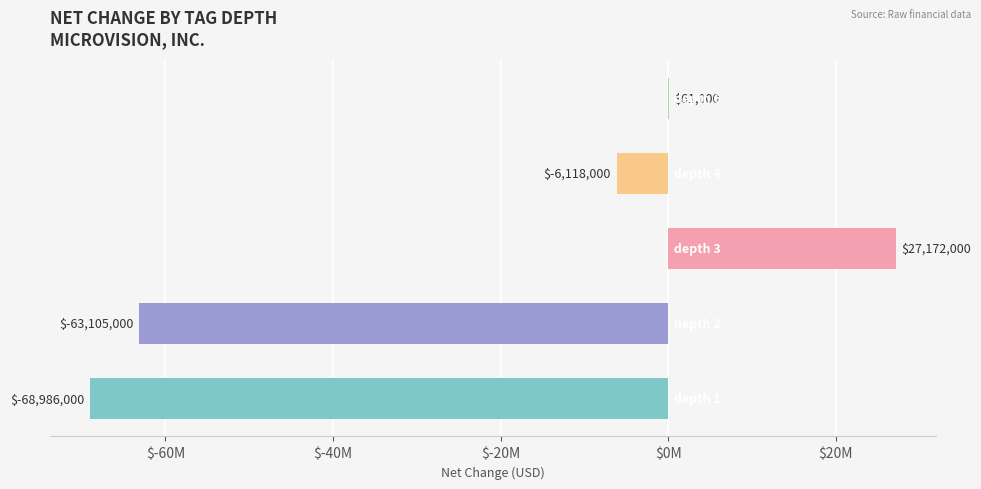

What is the sum of all values?

-110976000